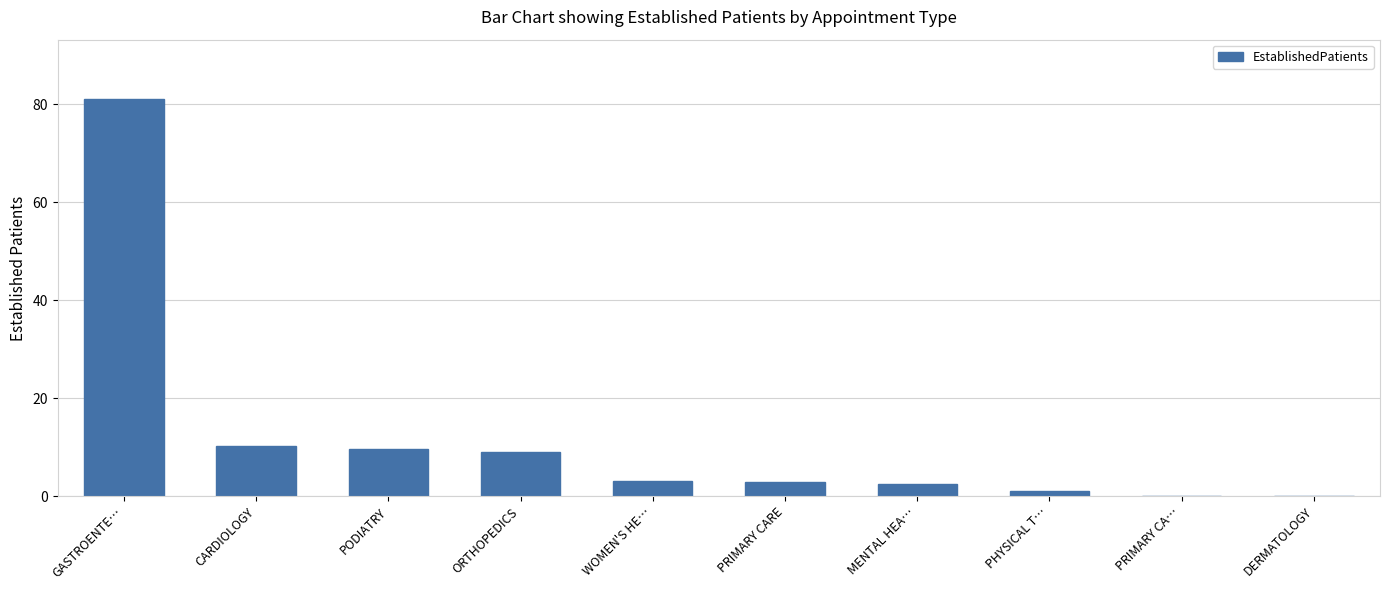

The chart shows a value of 16.4 at CARDIOLOGY. True or false?

False